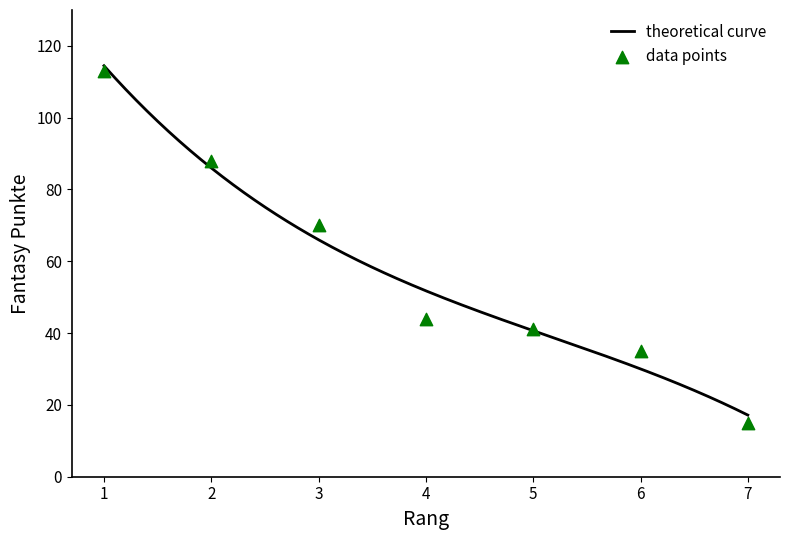

Between 3 and 5, which is larger?

3